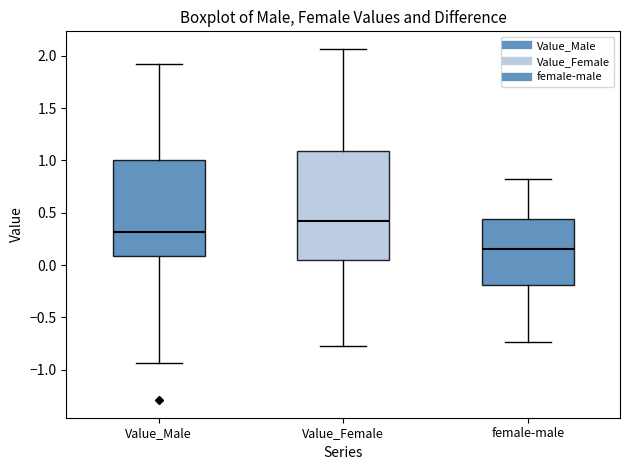

Reading left to right, transcribe this box plot: for each box, give where its median line is, the range the box spans, and where its two whiskers end, as read against the y-axis. The values are not printed on the chart, so give them approximately, as read against the axis.

Value_Male: median 0.30, box 0.10 to 1.00, whiskers -0.95 to 1.90
Value_Female: median 0.40, box 0.05 to 1.10, whiskers -0.80 to 2.05
female-male: median 0.15, box -0.20 to 0.45, whiskers -0.75 to 0.80